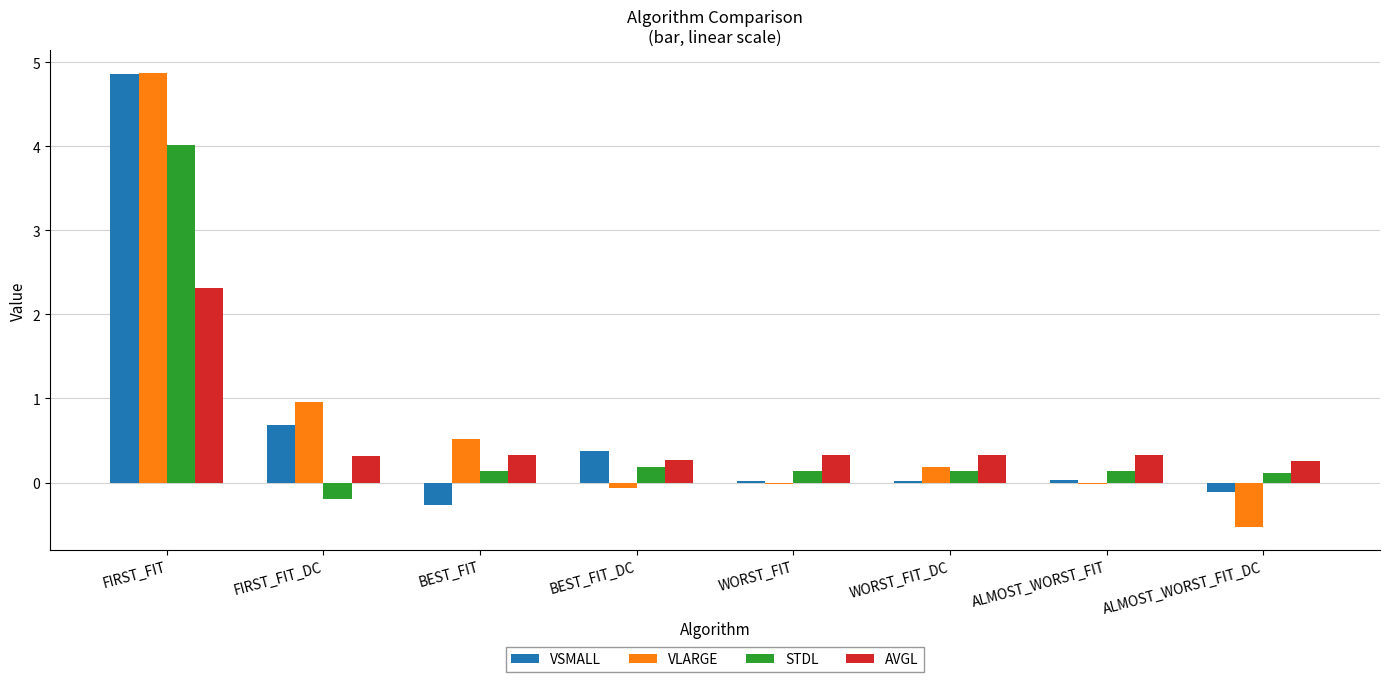

At which category is the sum across all series the highest?

FIRST_FIT